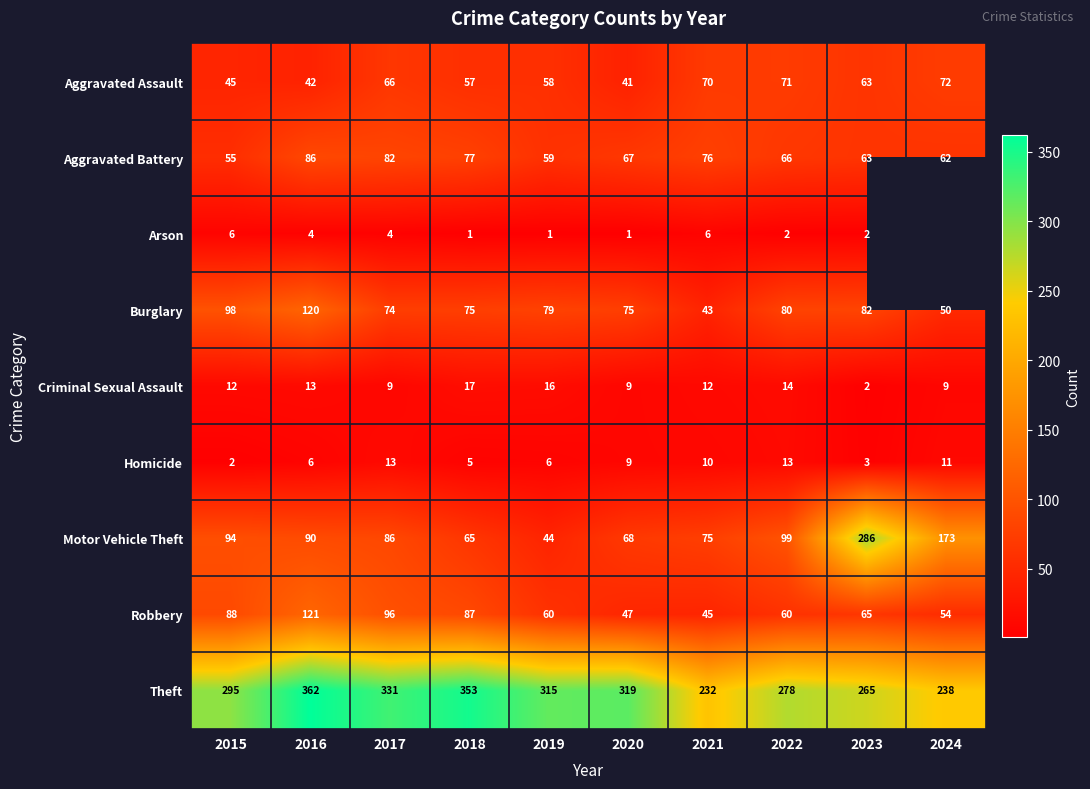

At how many categories does at least one series exceed 132?

10